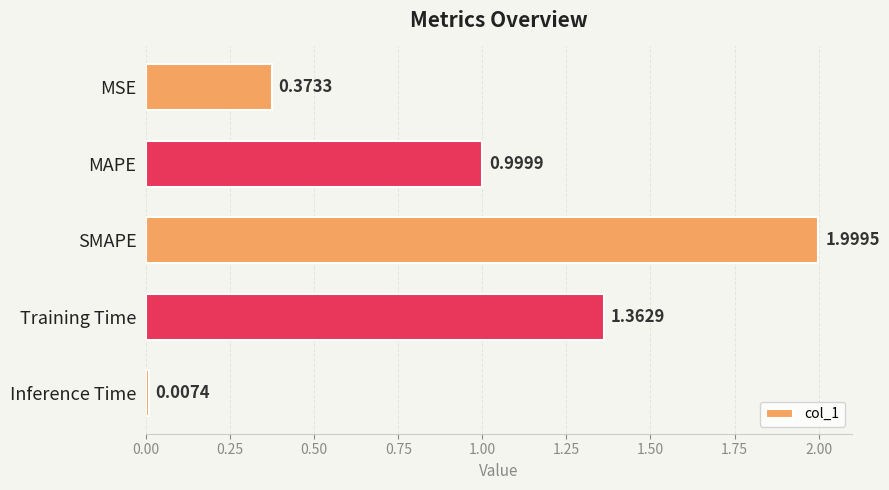

What is the change in value from MSE to SMAPE?

+1.6